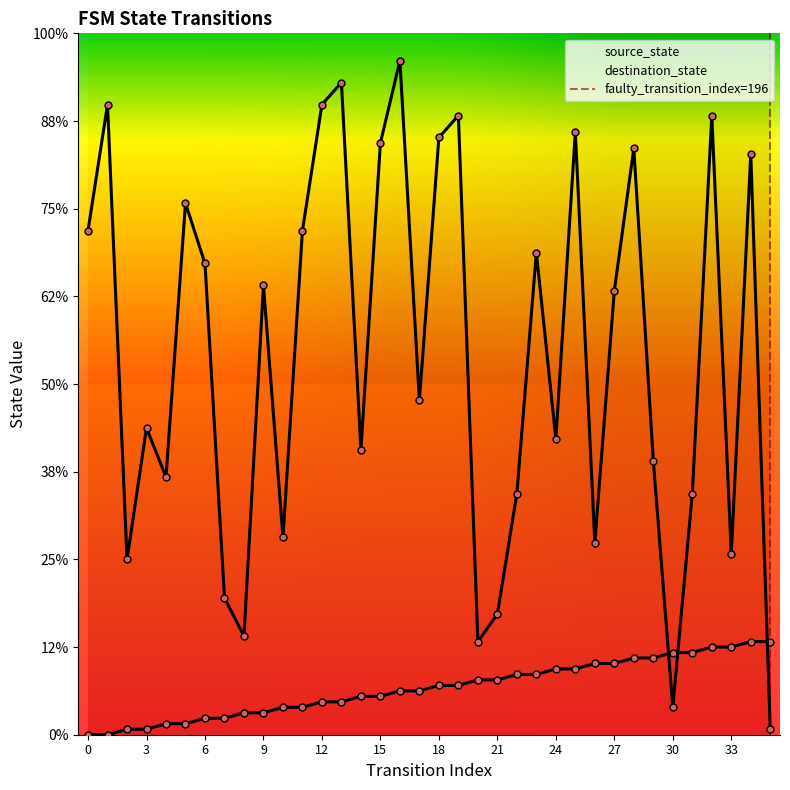

What is the maximum value for destination_state?

123